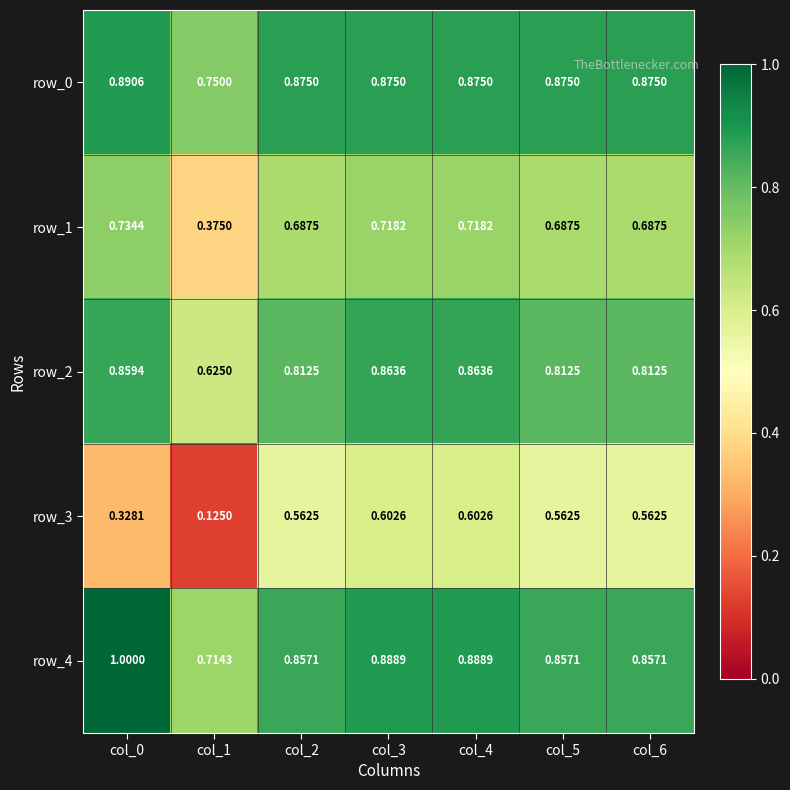

The row_0 series shows 0.4 at col_5. True or false?

False